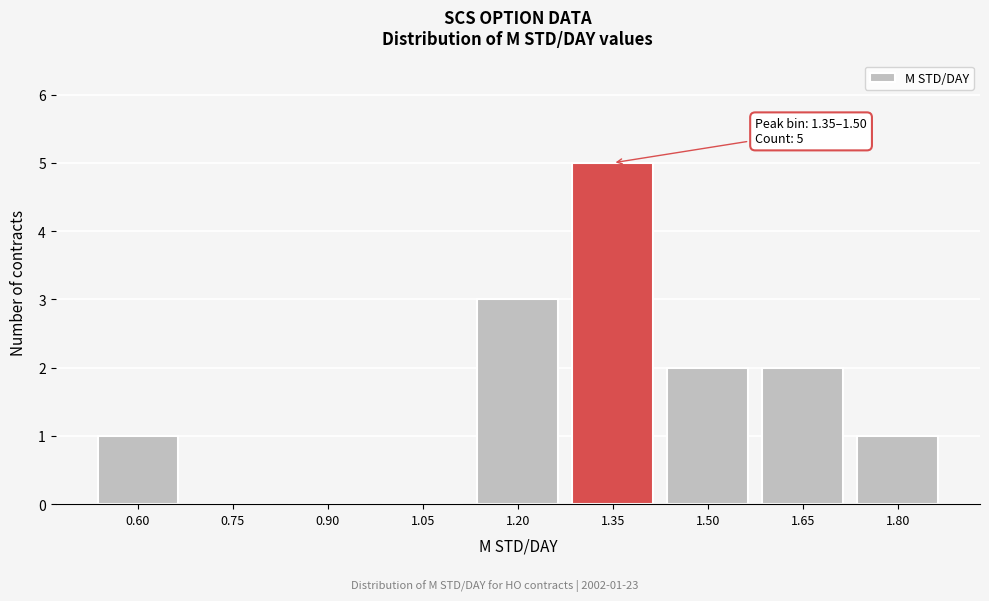

Reading left to right, list all the values displayed in this chart.

0.60=1	0.75=0	0.90=0	1.05=0	1.20=3	1.35=5	1.50=2	1.65=2	1.80=1